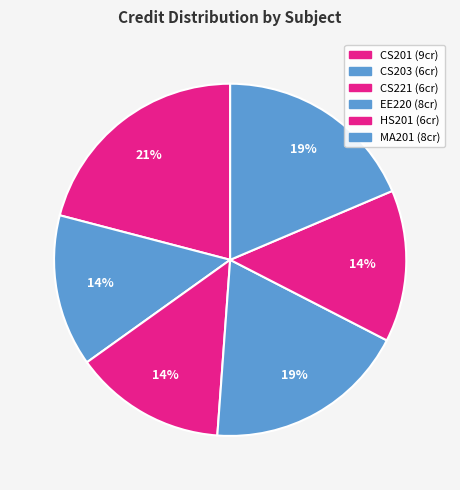

Is there any slice that represents more than half of the pie?

No